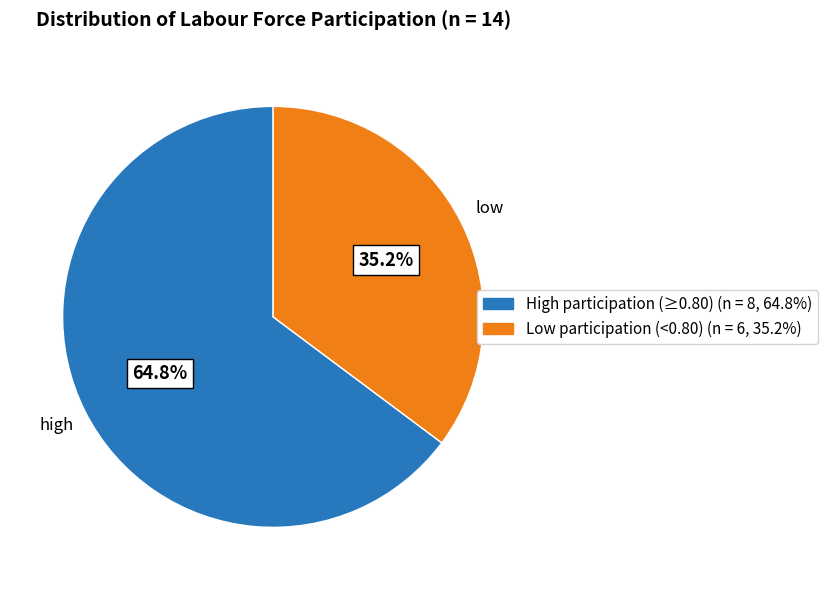

Is there any slice that represents more than half of the pie?

Yes